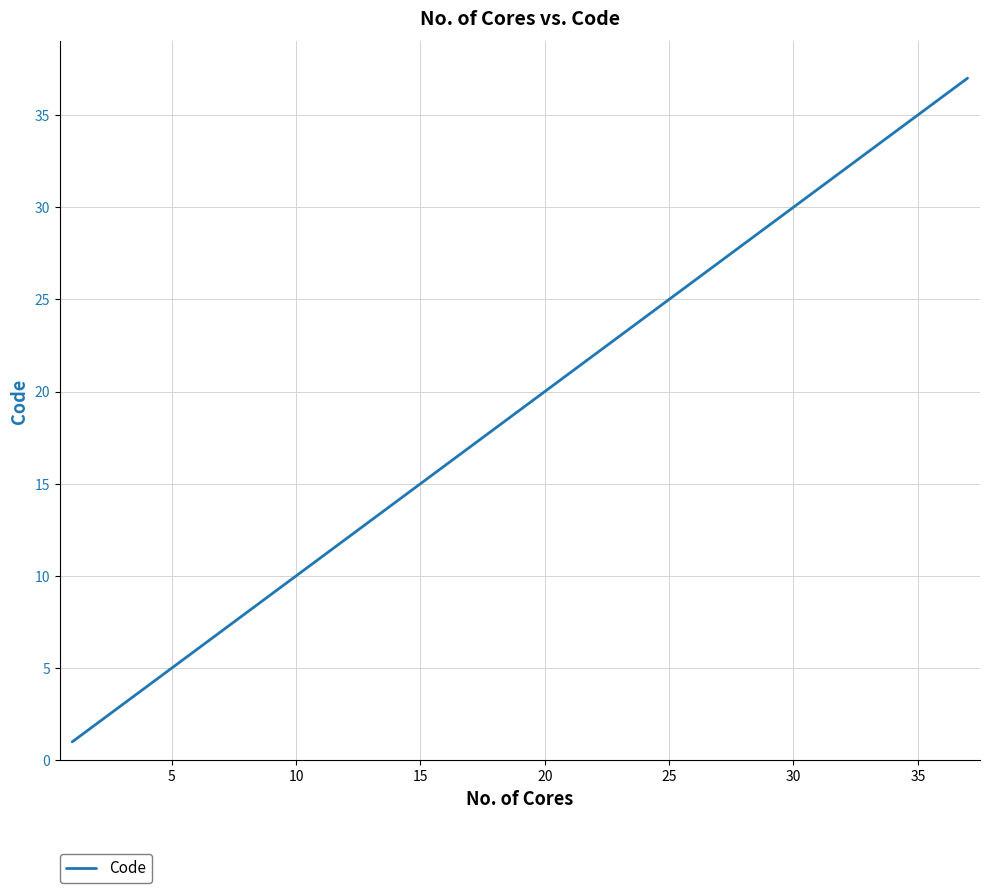

What is the maximum value shown in the chart?

37